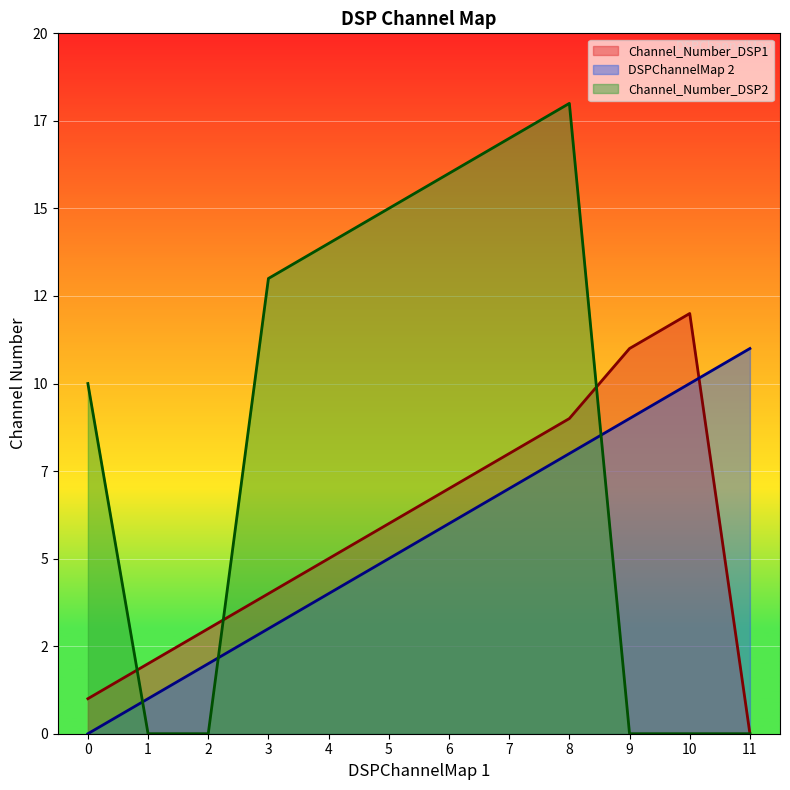

What is the difference between the highest and lowest values at 7?

10